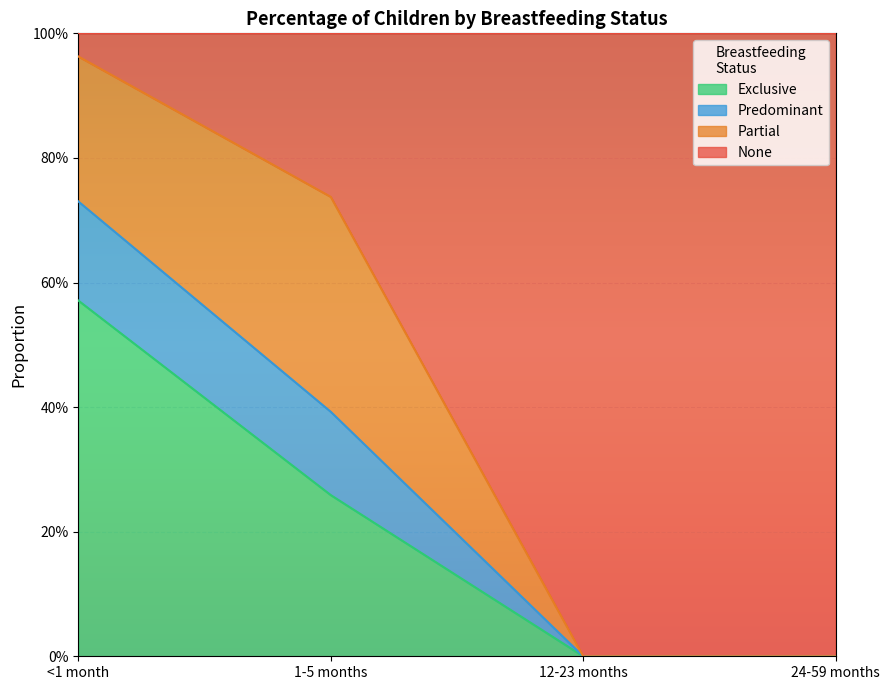

True or false: Predominant and Exclusive intersect in this chart.

False